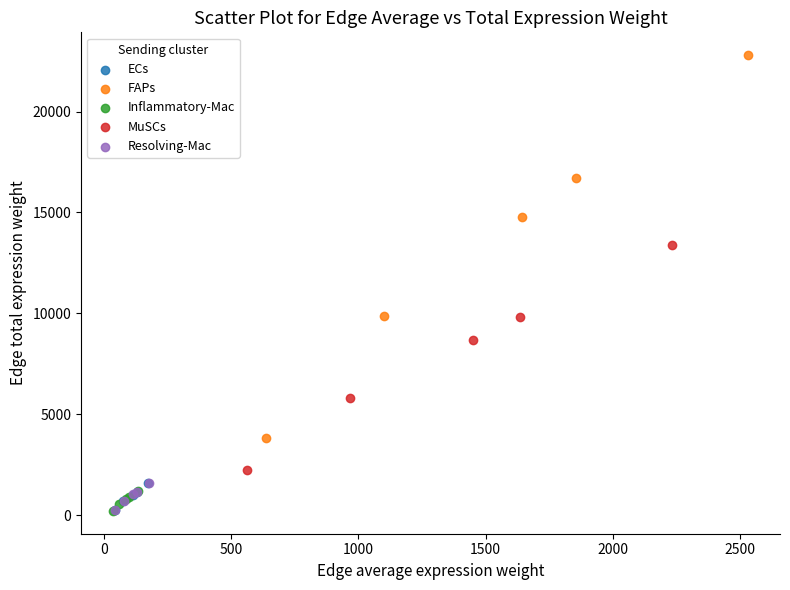

Which series reaches the maximum Y coordinate?

FAPs